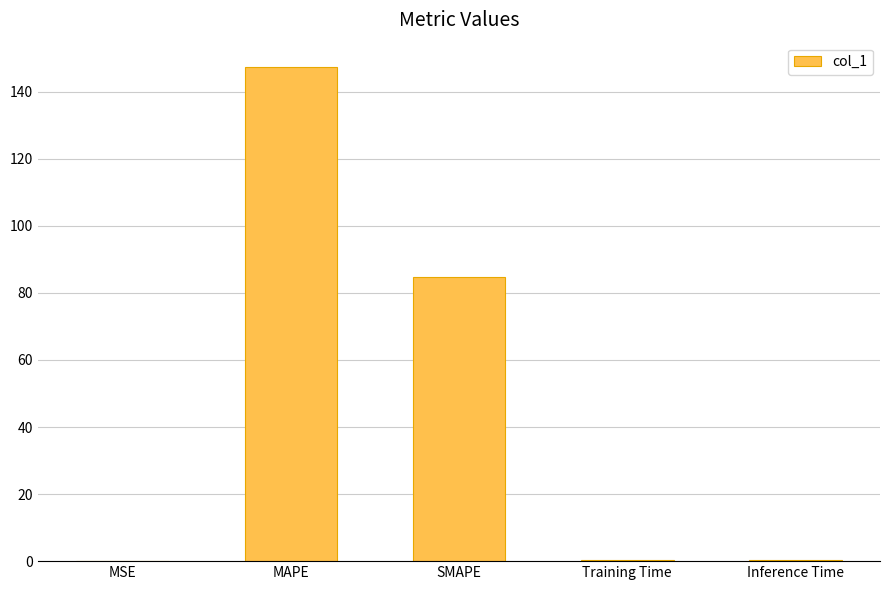

What is the sum of the values at Training Time and SMAPE?

85.2